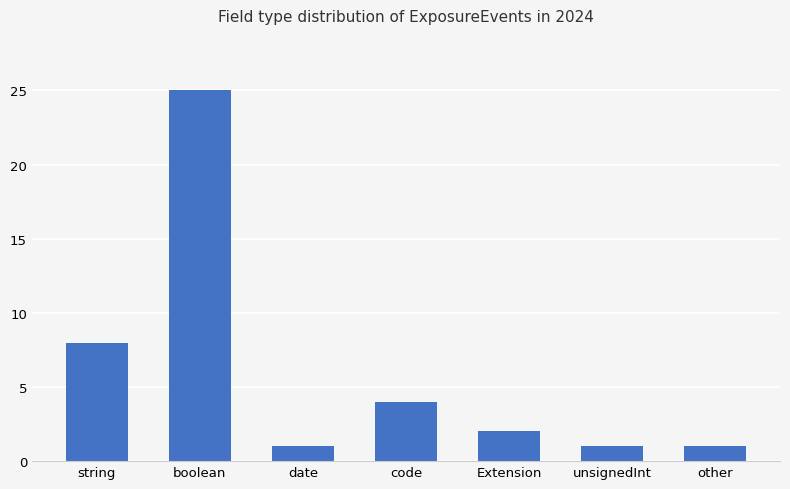

What is the label of the 5th bar from the left?

Extension